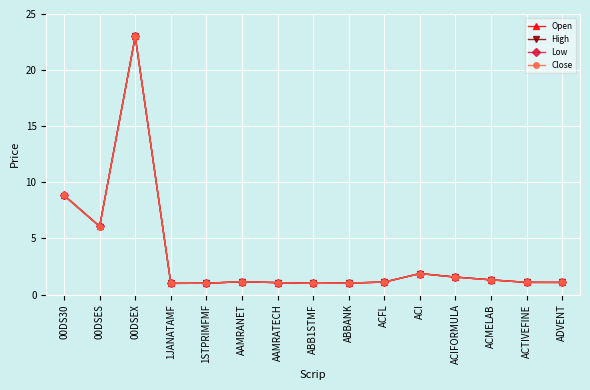

The value of High at ABBANK is 1.0. True or false?

True